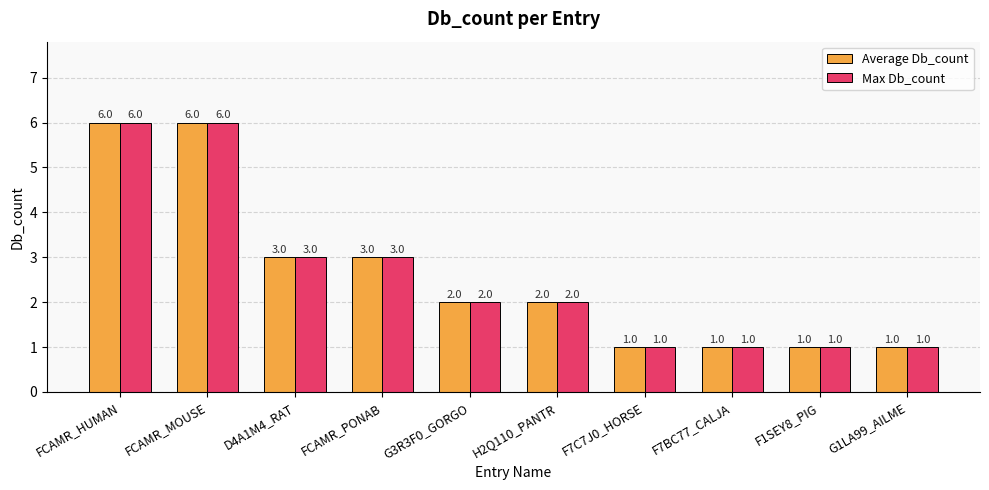

At how many categories does at least one series exceed 4?

2